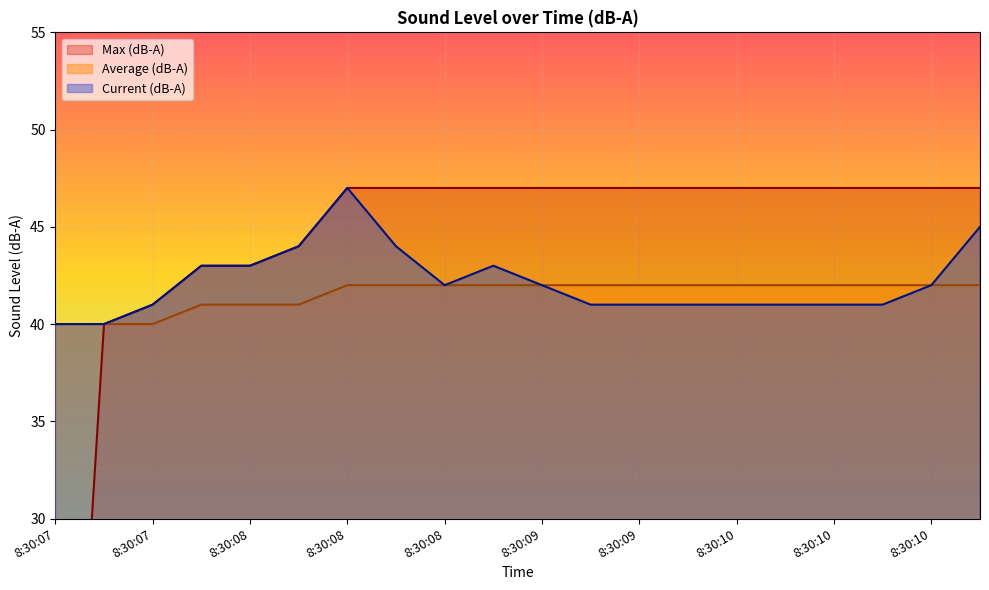

True or false: Max (dB-A) has a value of 47 at 8:30:09.

True